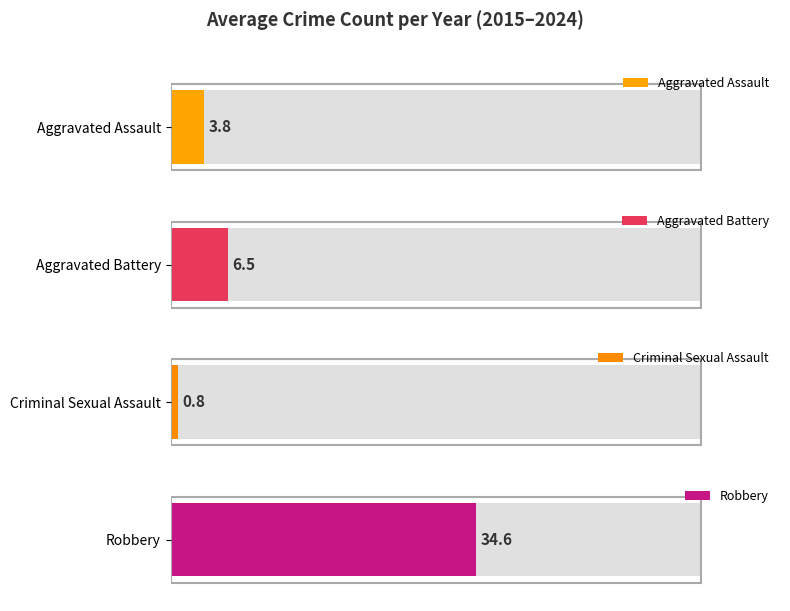

At 2020, list the series in order from largest to smallest.

Robbery, Aggravated Battery, Aggravated Assault, Criminal Sexual Assault